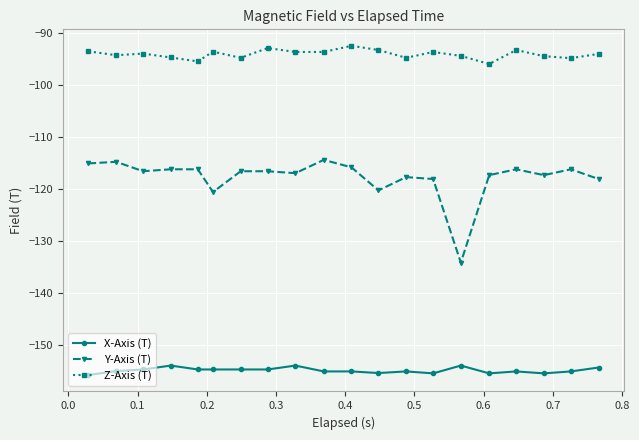

What is the value of the Y-Axis (T) point at the 5th from the left?

-116.2